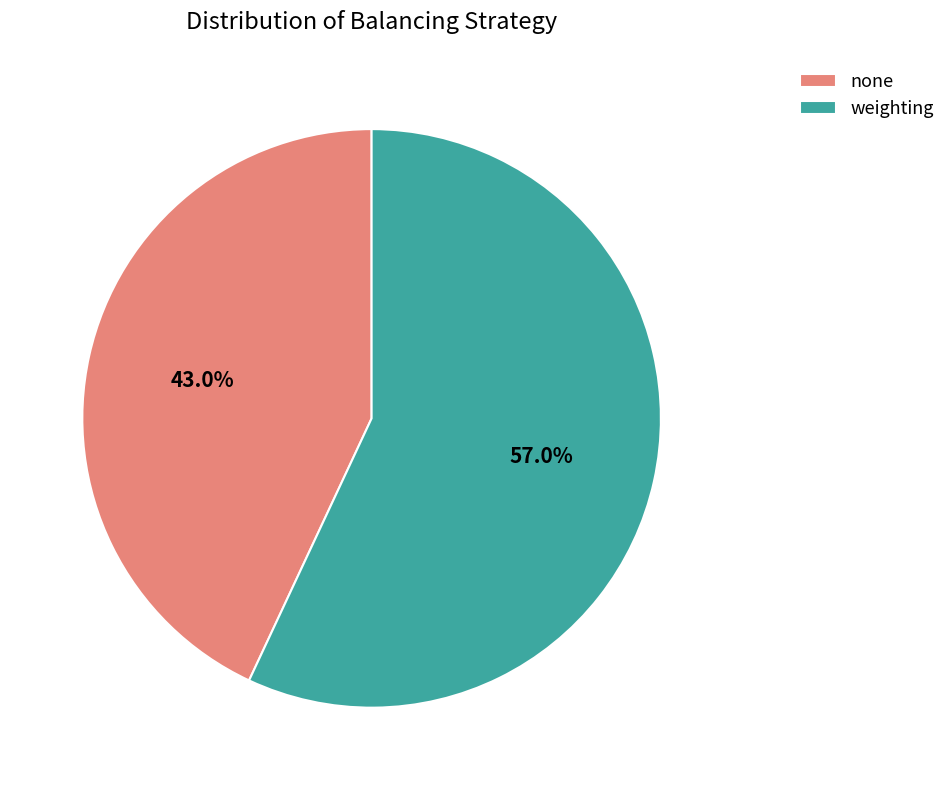

To the nearest percent, what is the combined percentage of weighting and none?

100%